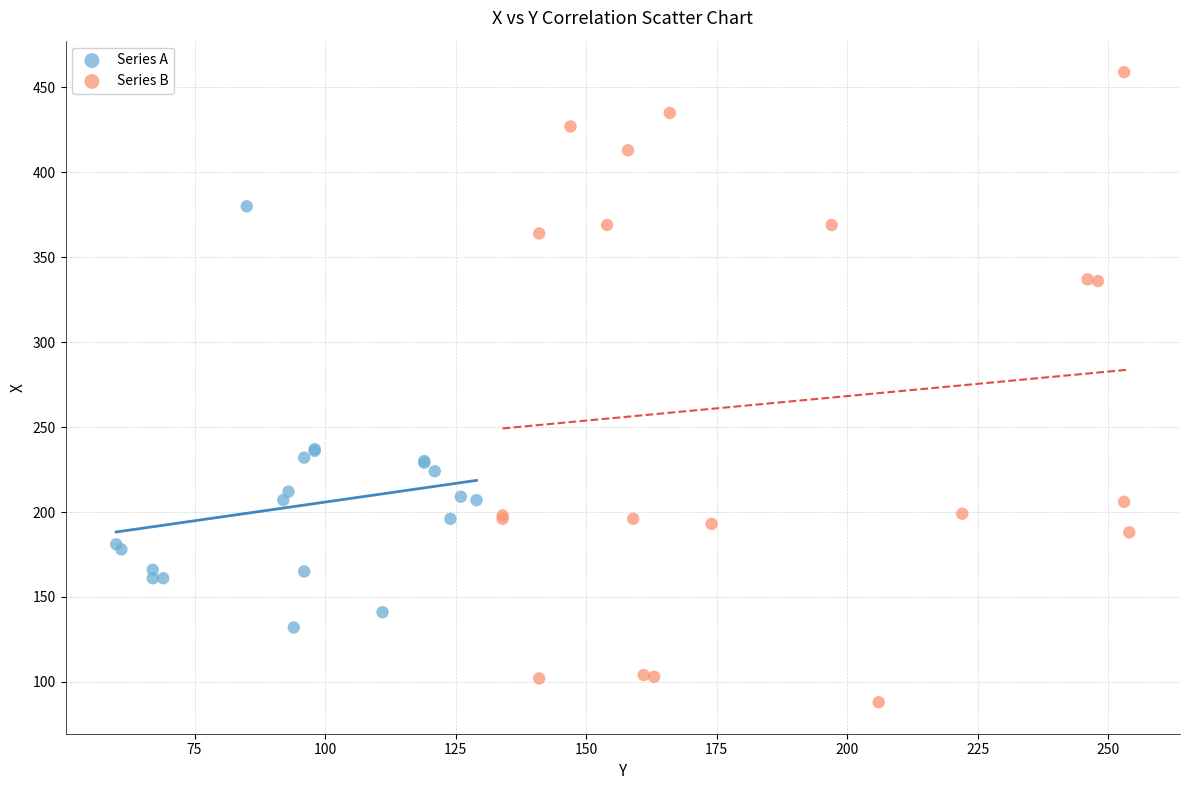

Which series contains the lowest Y value?

Series B